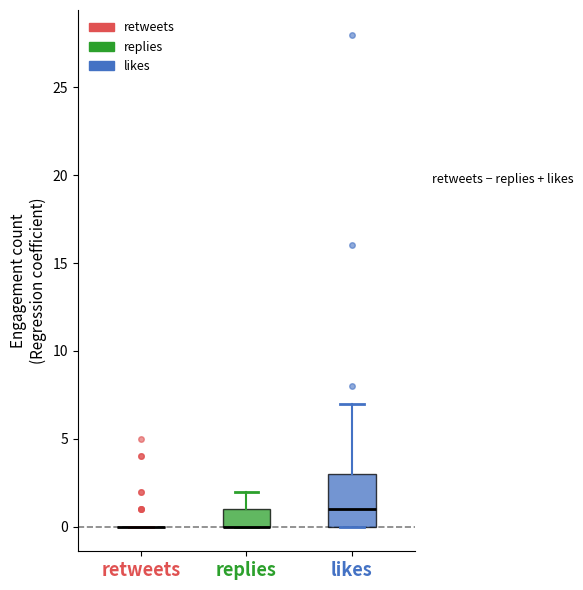

Reading left to right, read every box against the y-axis: the position of its median line, the range the box covers, and the ends of its whiskers. The values are not printed on the chart, so give them approximately, as read against the axis.

retweets: box collapsed to a line at 0, whiskers 0 to 0
replies: median 0 (drawn on the box's lower edge), box 0 to 1, whiskers 0 to 2
likes: median 1, box 0 to 3, whiskers 0 to 7